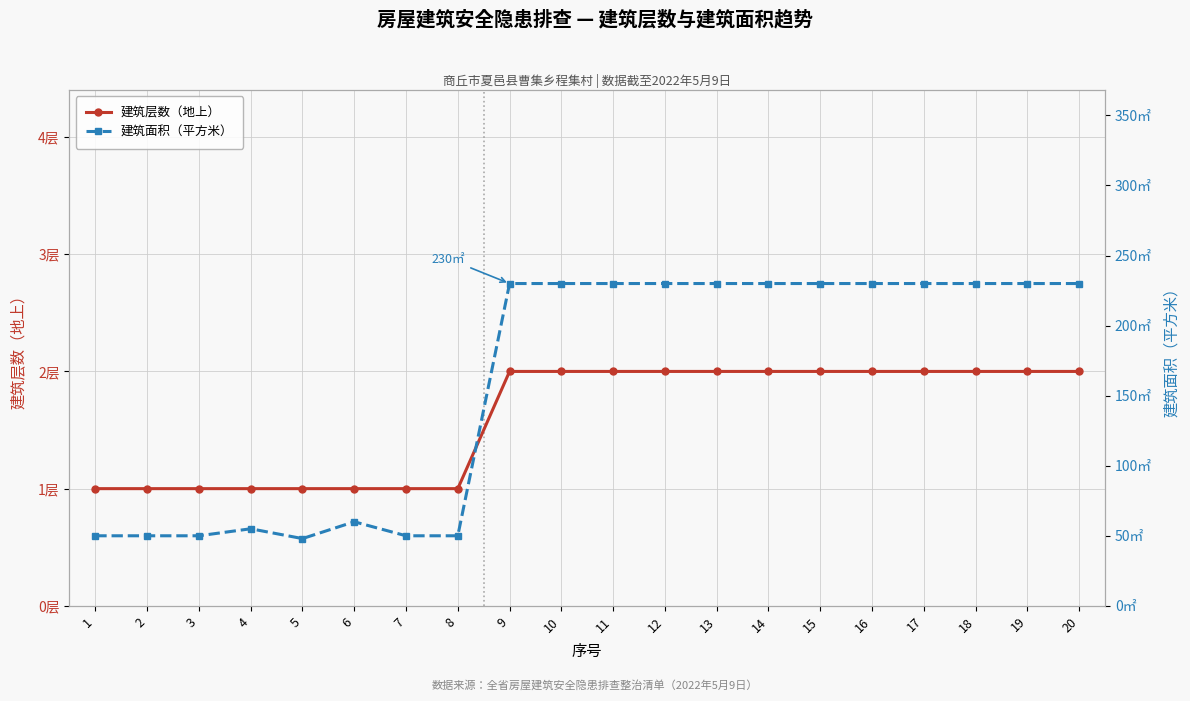

At which category does the chart reach its peak across all series?

9